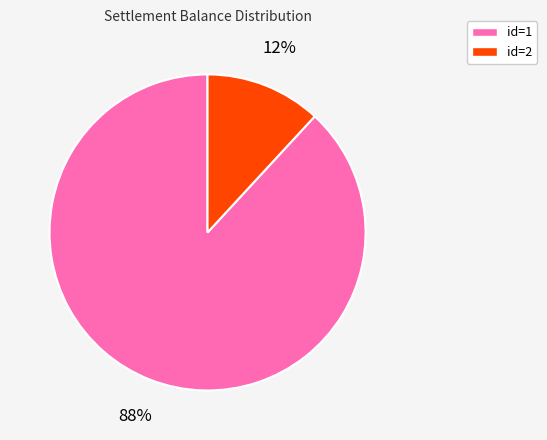

To the nearest percent, what is the difference between the largest and smallest slice percentages?

76%